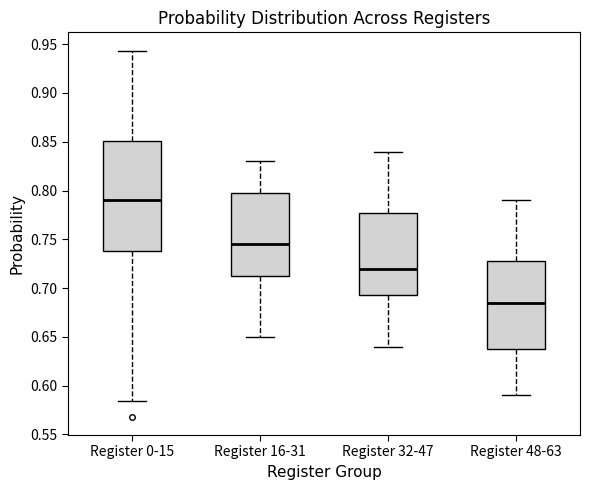

Comparing the boxes themselves (not the whiskers), which one is the tallest?

Register 0-15